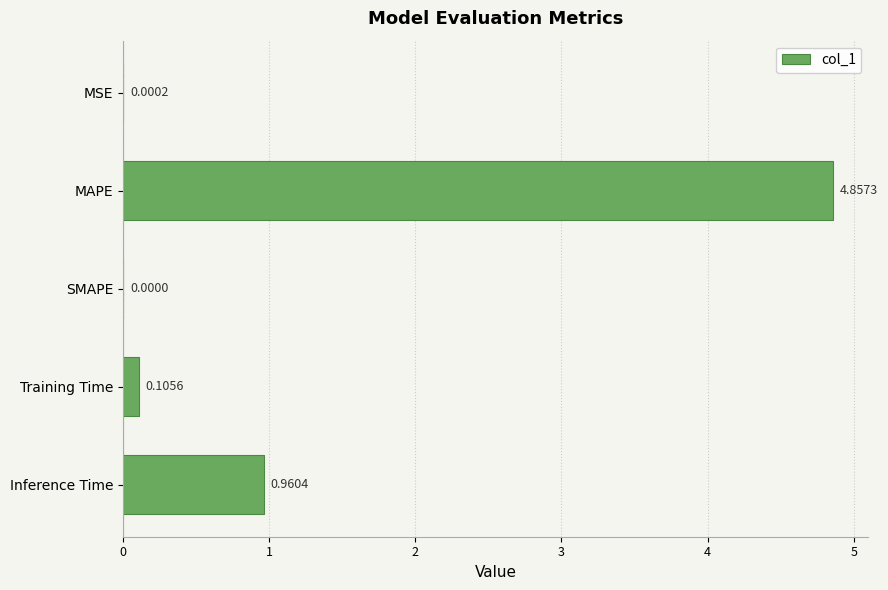

What is the sum of all values?

5.9